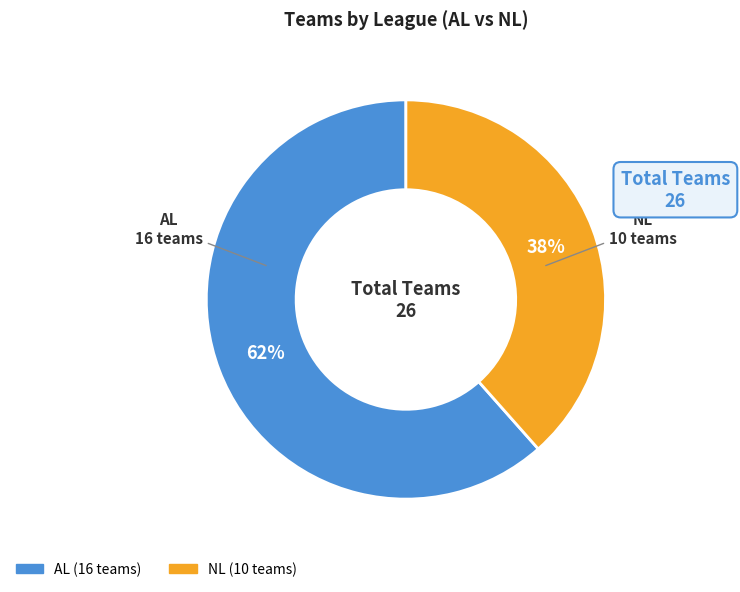

How many segments does this pie chart have?

2